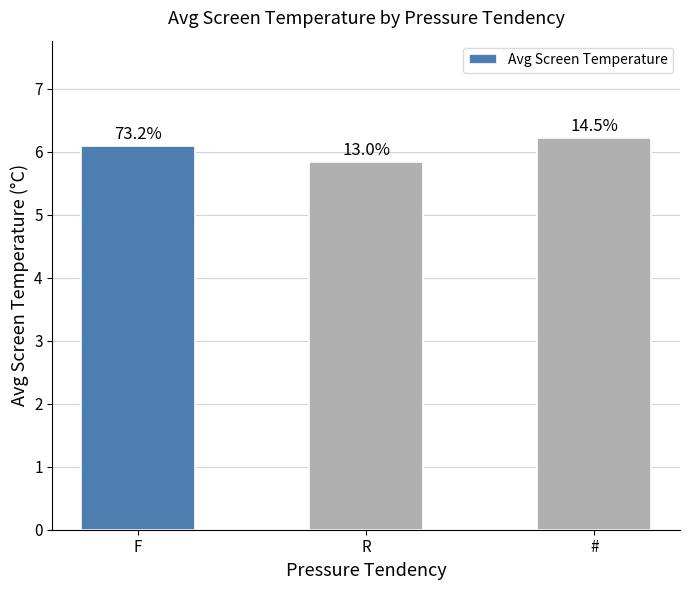

What is the label of the 1st bar from the right?

#